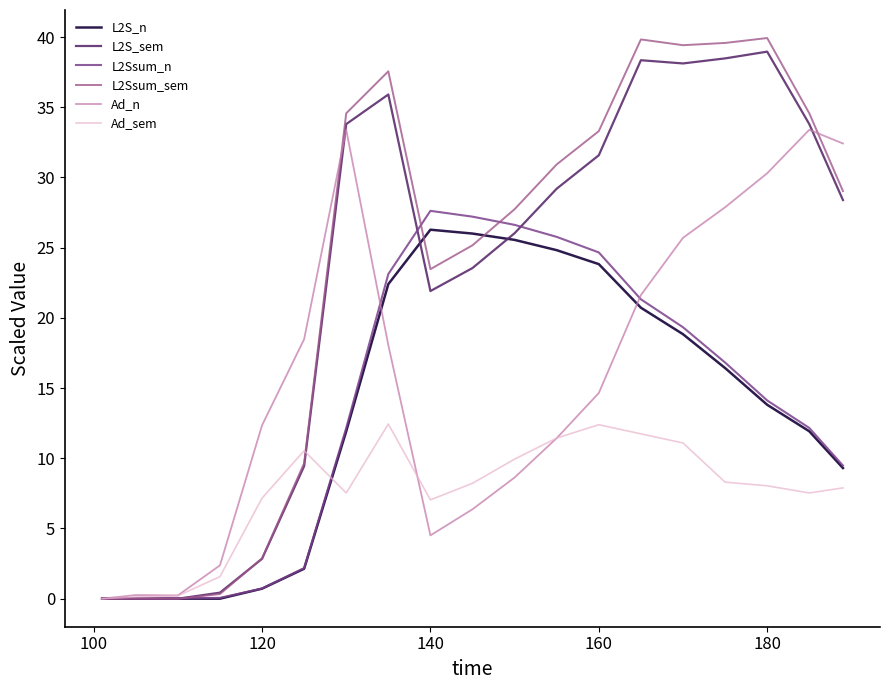

Which series has the widest spread of values?

L2Ssum_sem